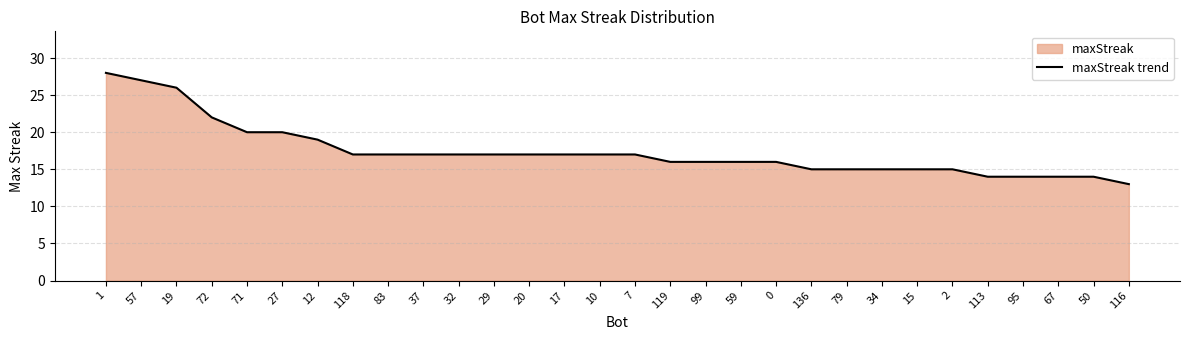

What is the label of the 22nd point from the left?

79